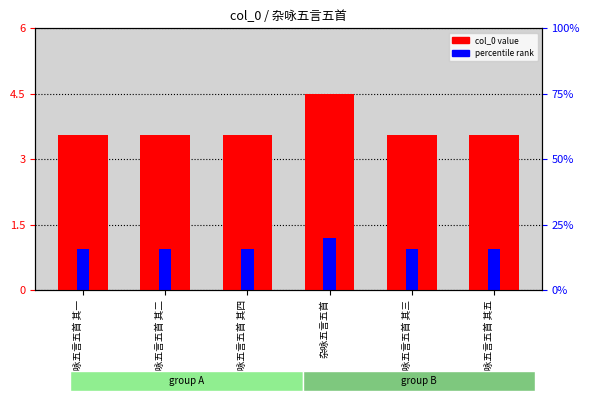

How many data points does each series have?

6